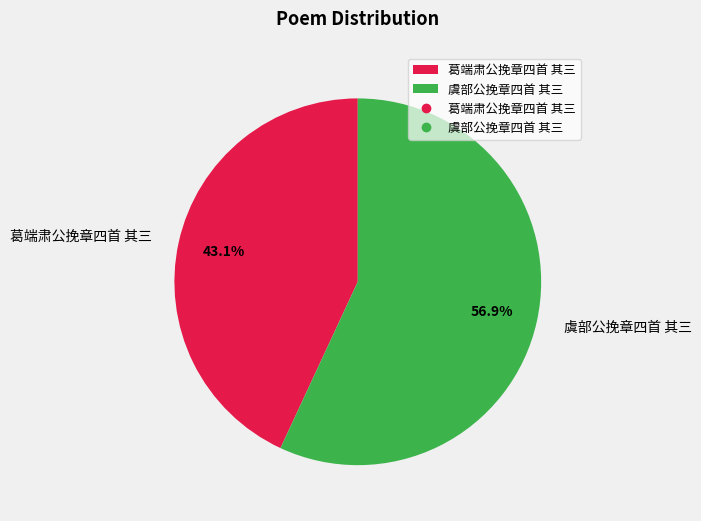

To the nearest percent, what percentage of the pie is 虞部公挽章四首 其三?

57%